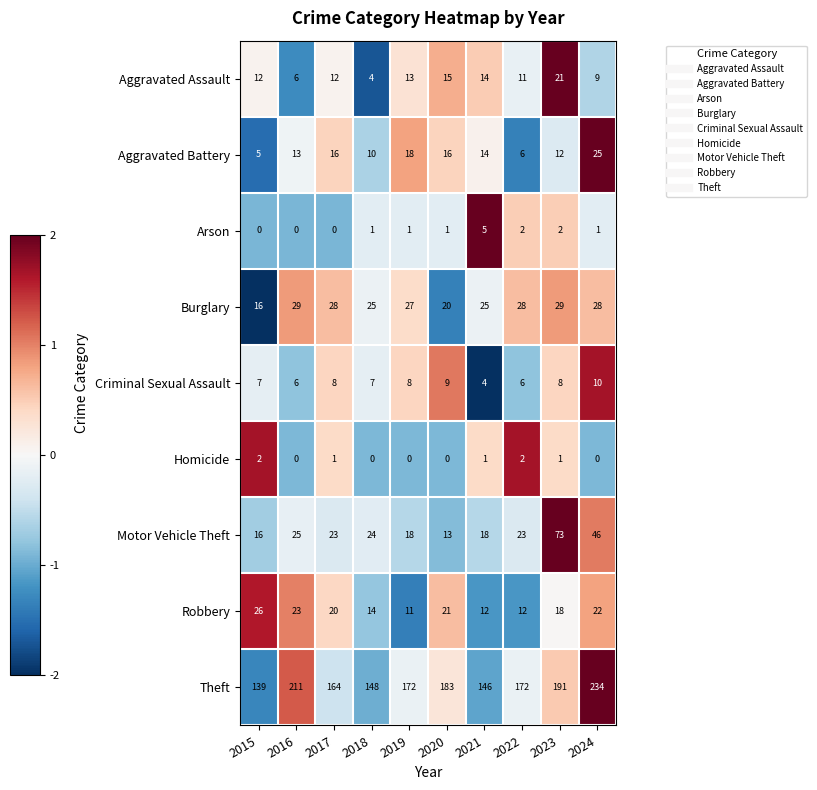

What is the maximum value shown in the chart?

234